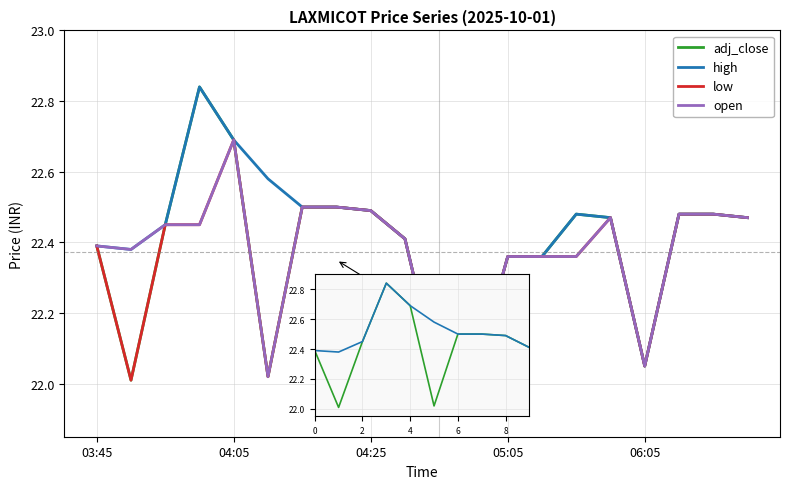

Which series has the largest total across all categories?

high